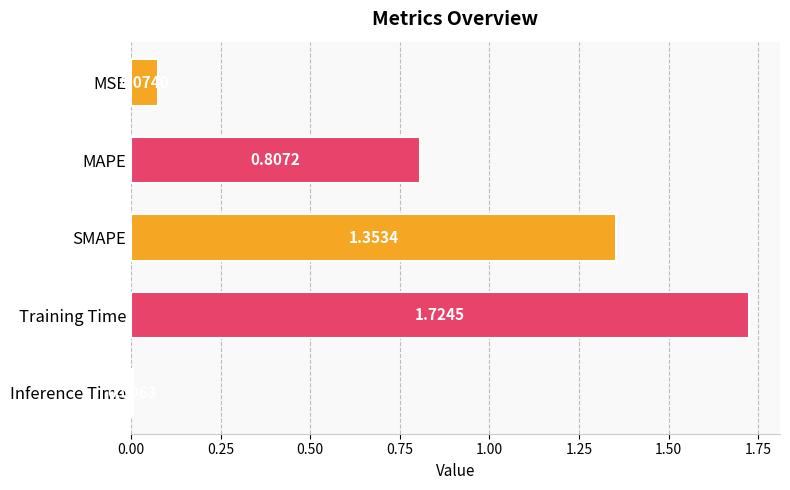

What is the sum of all values?

4.0